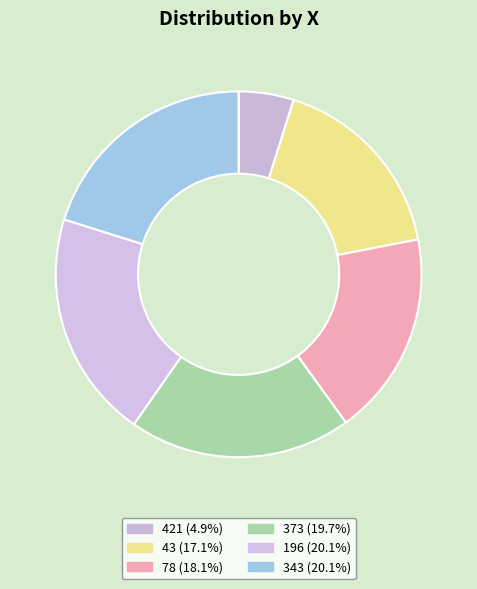

Does any single category account for the majority?

No